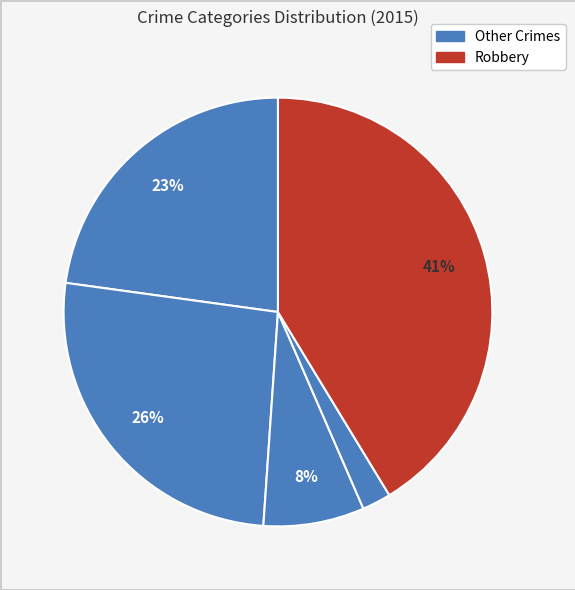

To the nearest percent, what is the difference between the largest and smallest slice percentages?

39%